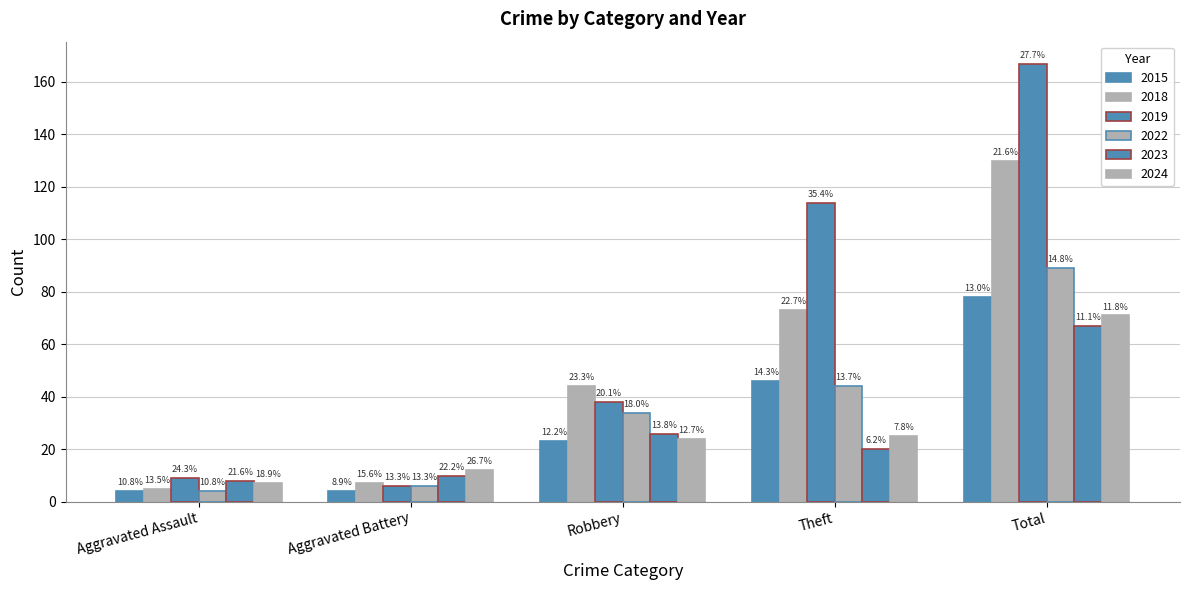

What is the total value across all series at Aggravated Battery?

45